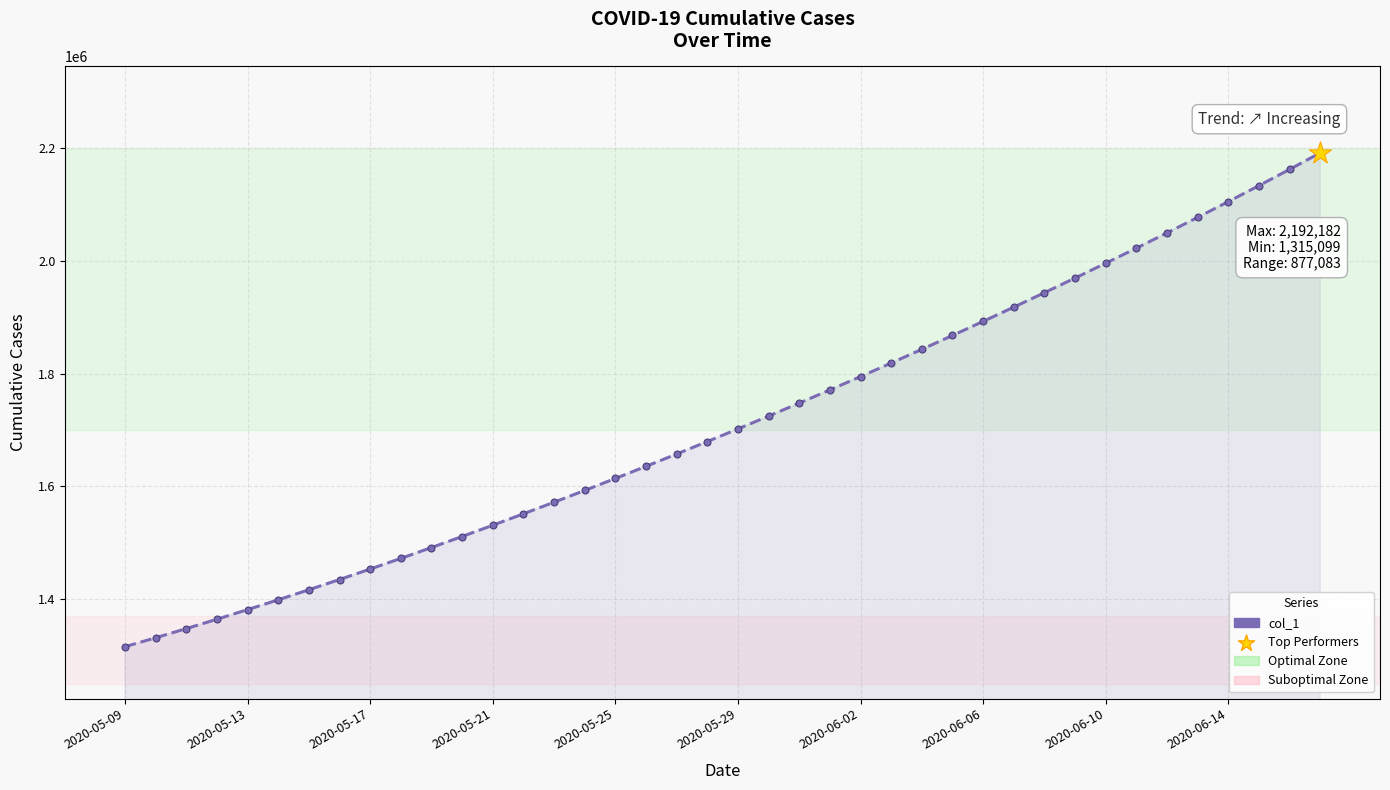

What is the sum of all values?

68481215.4